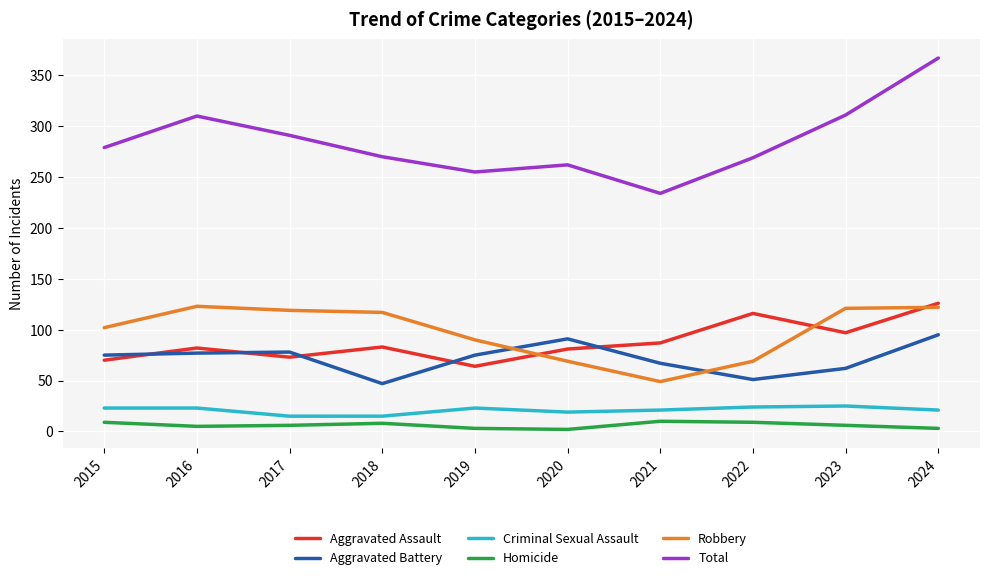

What value does the Robbery series have at 2015?

102